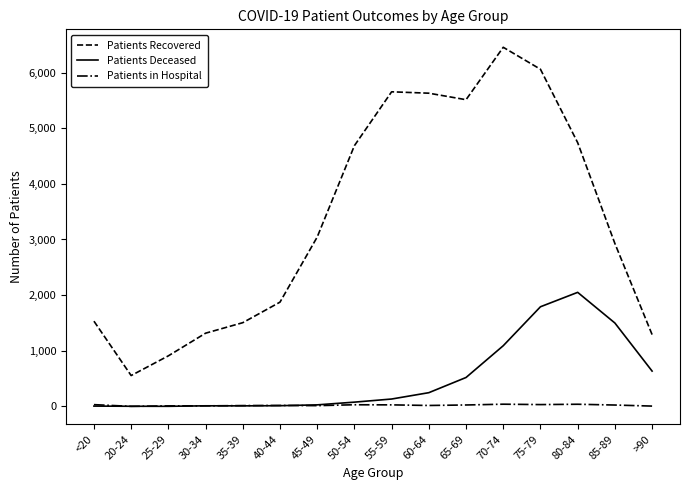

What is the sum of the Patients in Hospital values at 70-74 and 30-34?

50